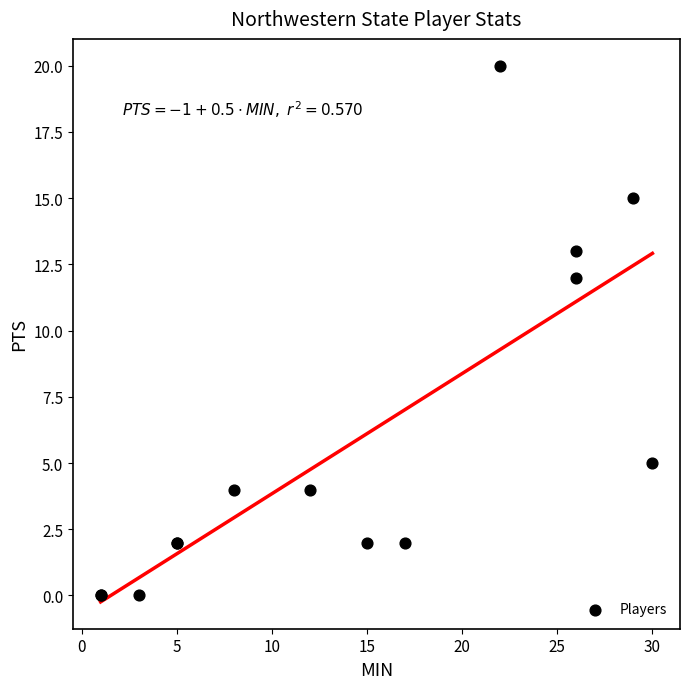

What Y value in the scatter plot is closest to 10?

12